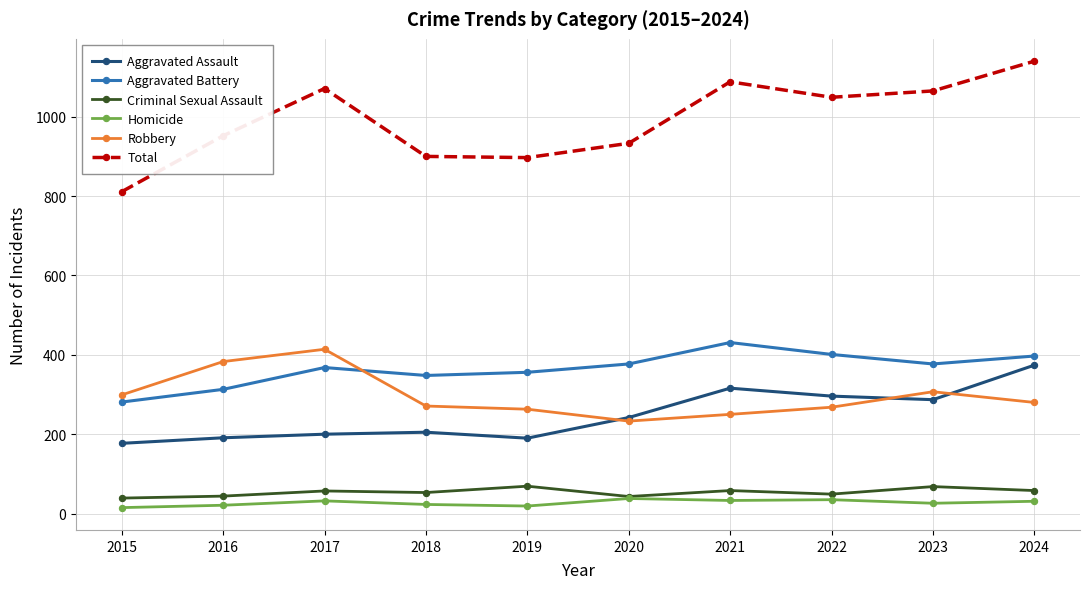

What are all the series names shown in the legend?

Aggravated Assault, Aggravated Battery, Criminal Sexual Assault, Homicide, Robbery, Total